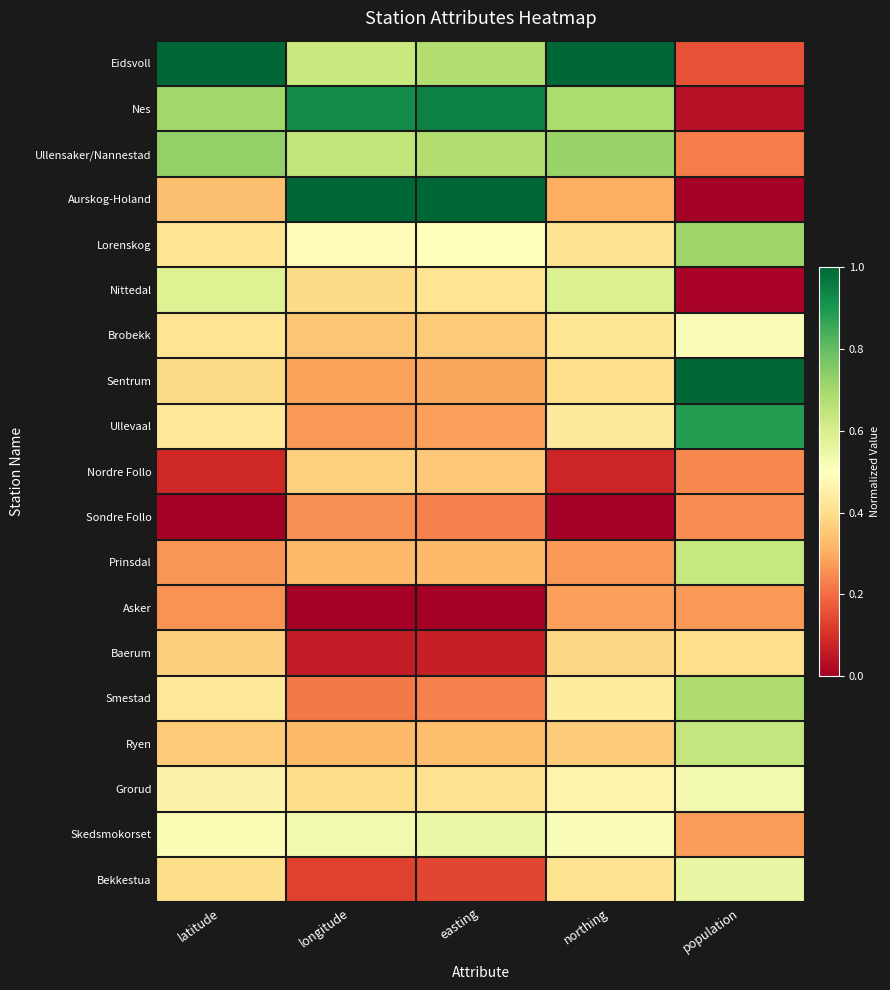

Which series has the largest total across all categories?

Eidsvoll